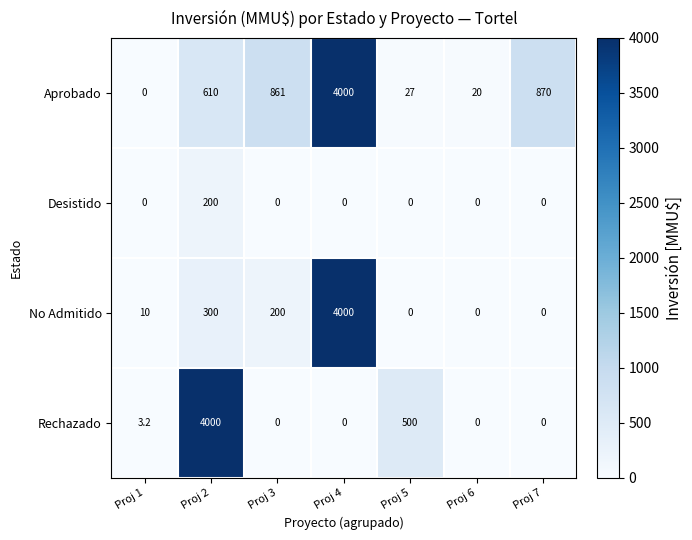

The Aprobado series shows 30.2 at Proj 6. True or false?

False